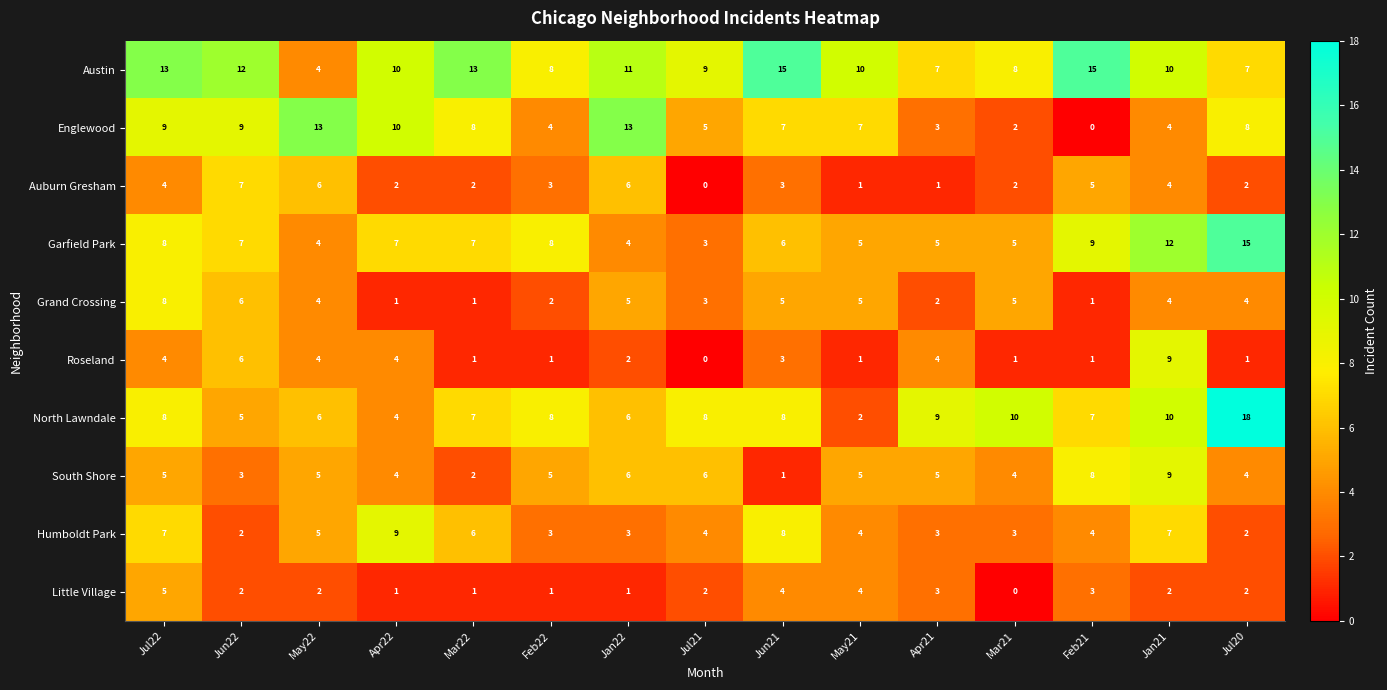

Which series has the largest total across all categories?

Austin